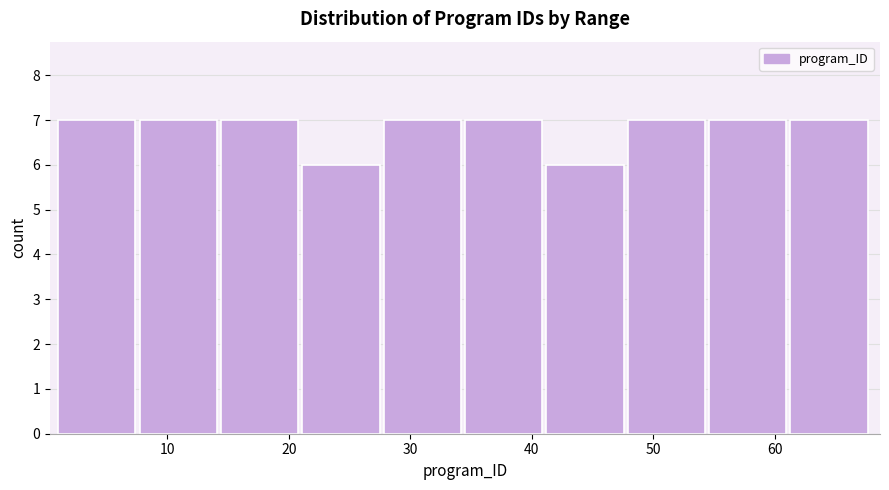

Reading left to right, list every bar in this chart as the range it spans on the x-axis followed by its height. Neither the bar edges nor the heights are printed on the chart, so give them approximately, as read against the axes.

1.0 to 7.7: 7
7.7 to 14.4: 7
14.4 to 21.1: 7
21.1 to 27.8: 6
27.8 to 34.5: 7
34.5 to 41.2: 7
41.2 to 47.9: 6
47.9 to 54.6: 7
54.6 to 61.3: 7
61.3 to 68.0: 7